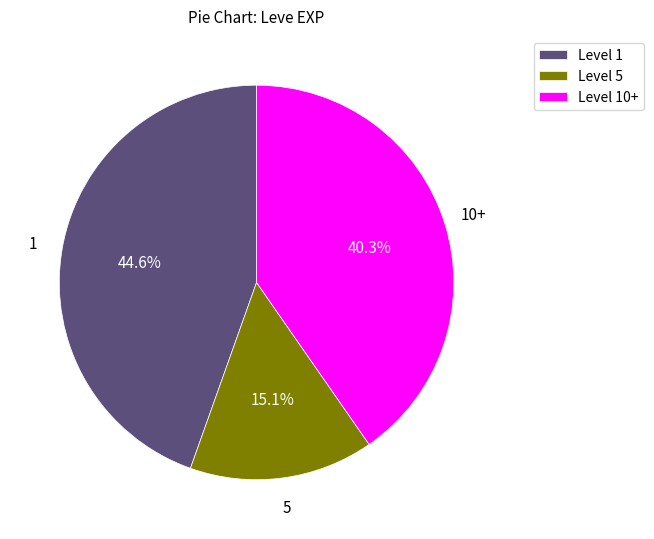

How many segments does this pie chart have?

3